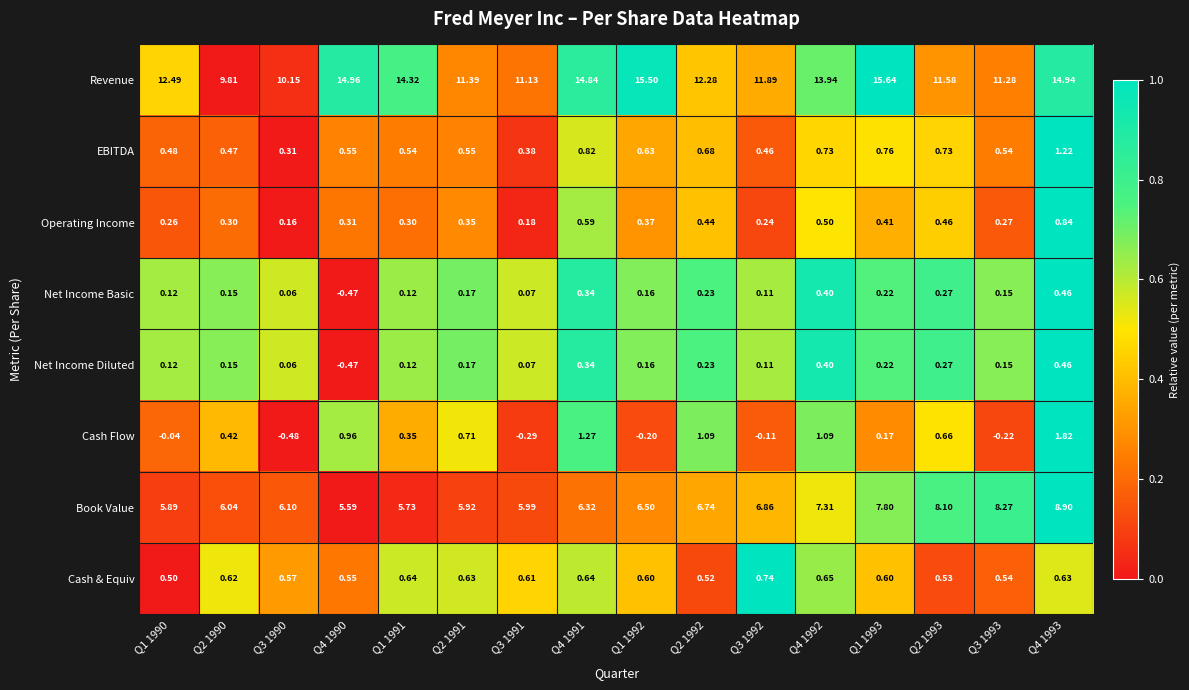

Which series changed the most between Q1 1990 and Q2 1991?

Revenue